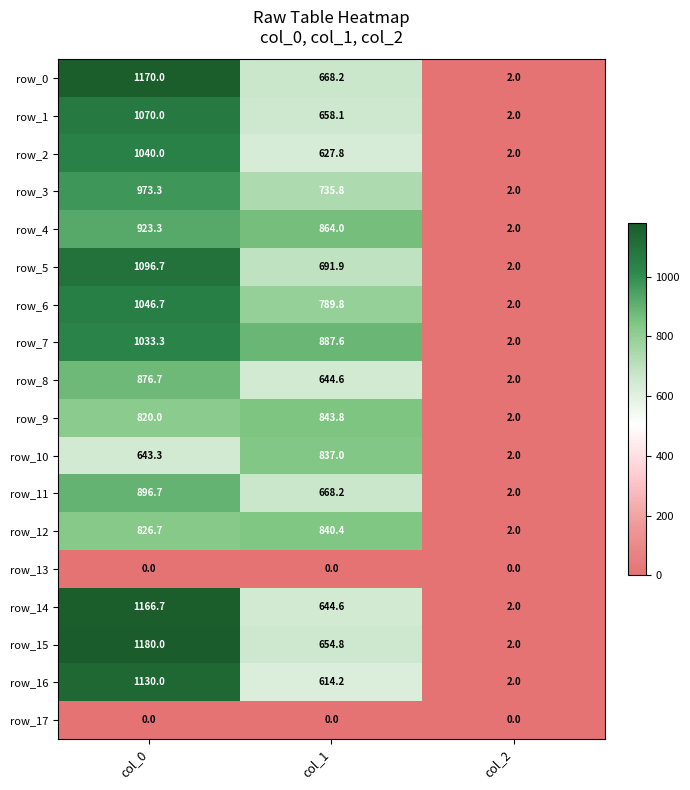

The value of row_0 at col_0 is 1757.6. True or false?

False